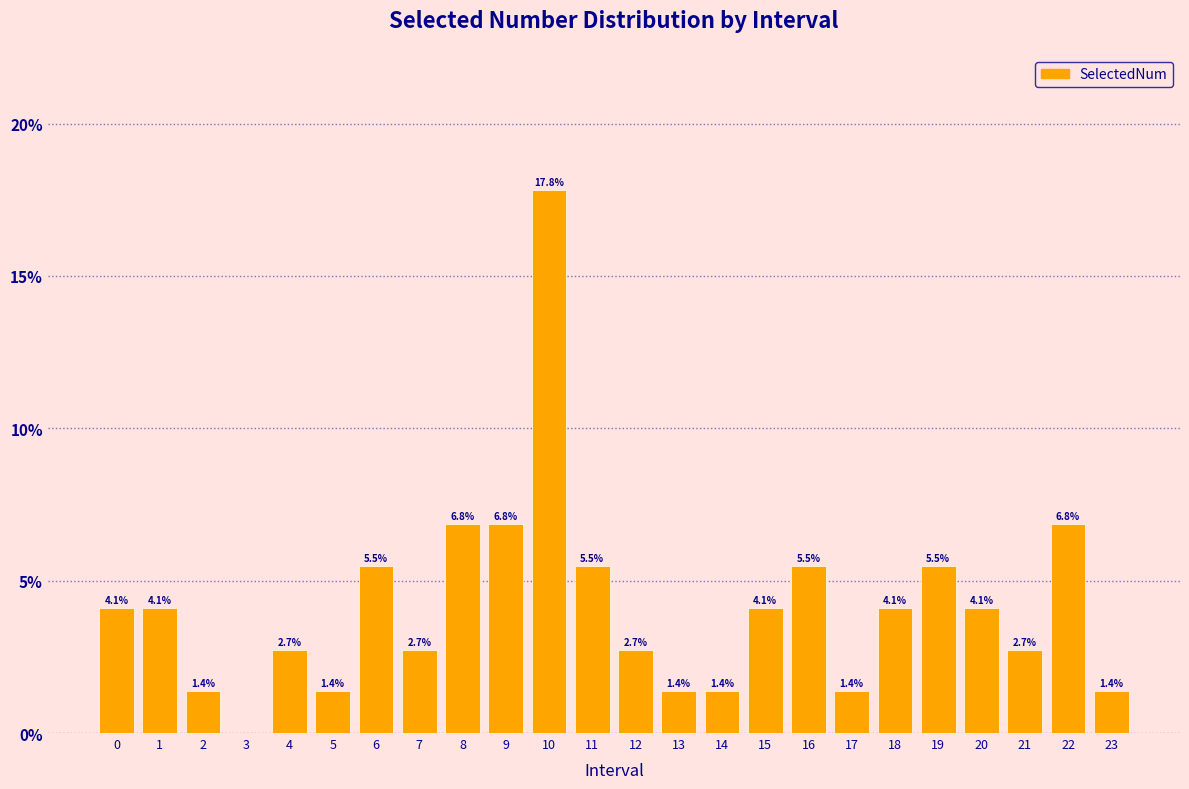

Reading right to left, list all the values displayed in this chart.

23=1.4	22=6.8	21=2.7	20=4.1	19=5.5	18=4.1	17=1.4	16=5.5	15=4.1	14=1.4	13=1.4	12=2.7	11=5.5	10=17.8	9=6.8	8=6.8	7=2.7	6=5.5	5=1.4	4=2.7	3=0.0	2=1.4	1=4.1	0=4.1